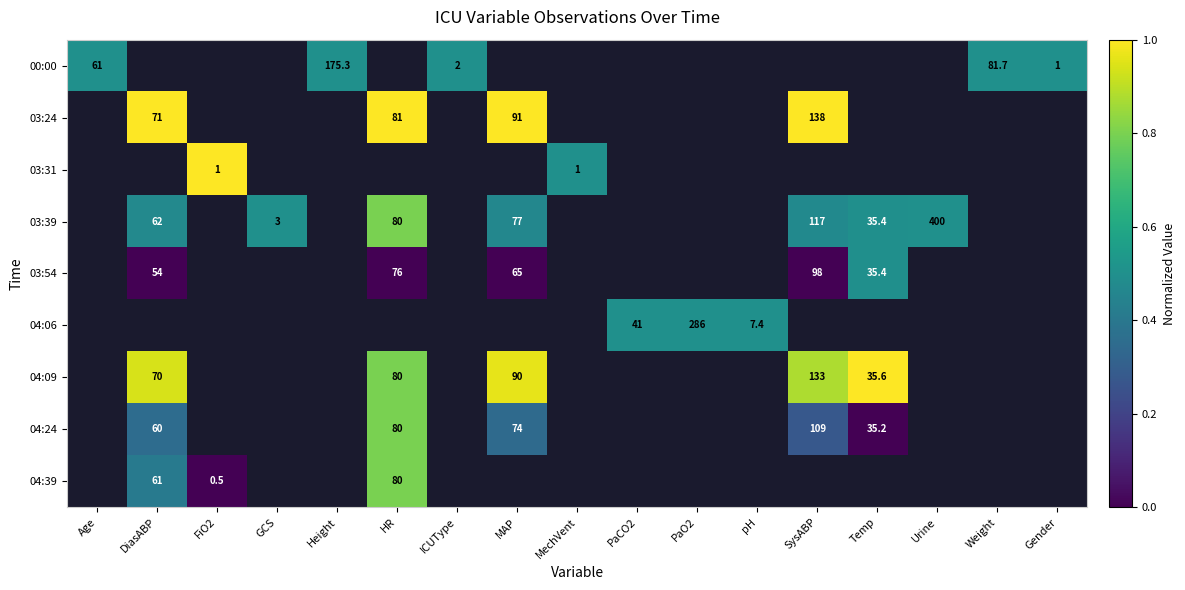

The value of 03:39 at GCS is 3.0. True or false?

True